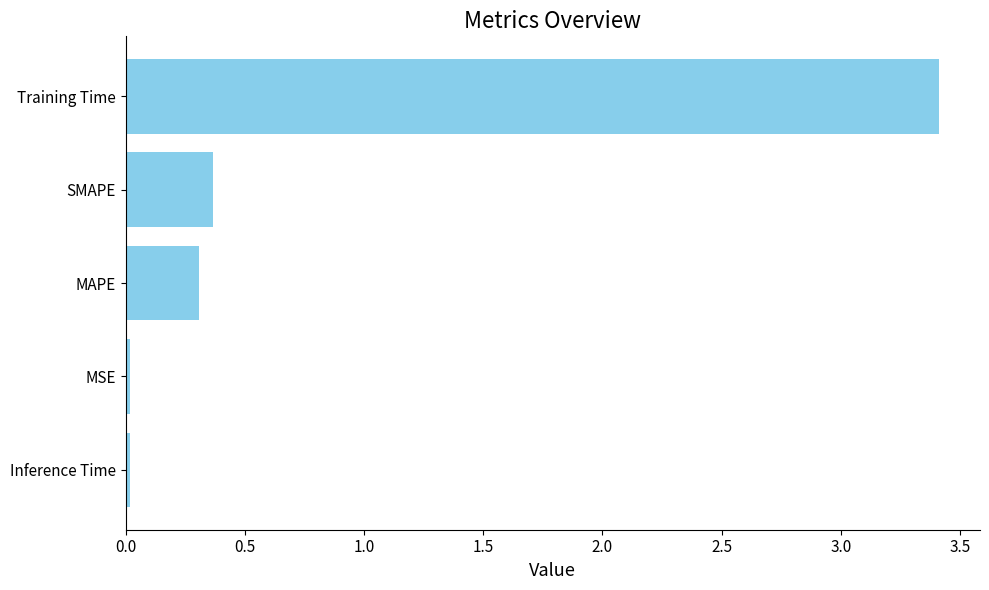

What is the difference between the second highest and second lowest values?

0.3